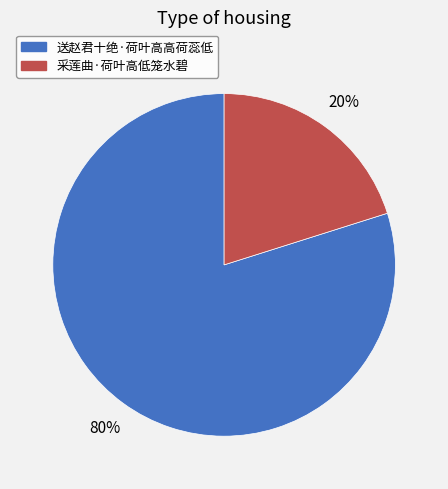

To the nearest percent, what percentage of the pie is 送赵君十绝·荷叶高高荷蕊低?

80%